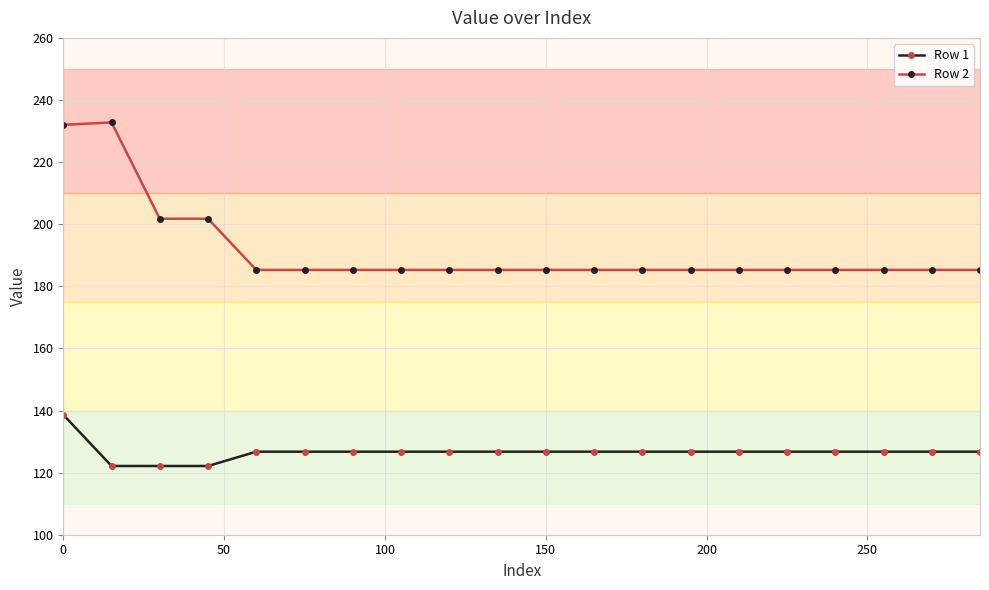

Does the chart have visible grid lines?

Yes